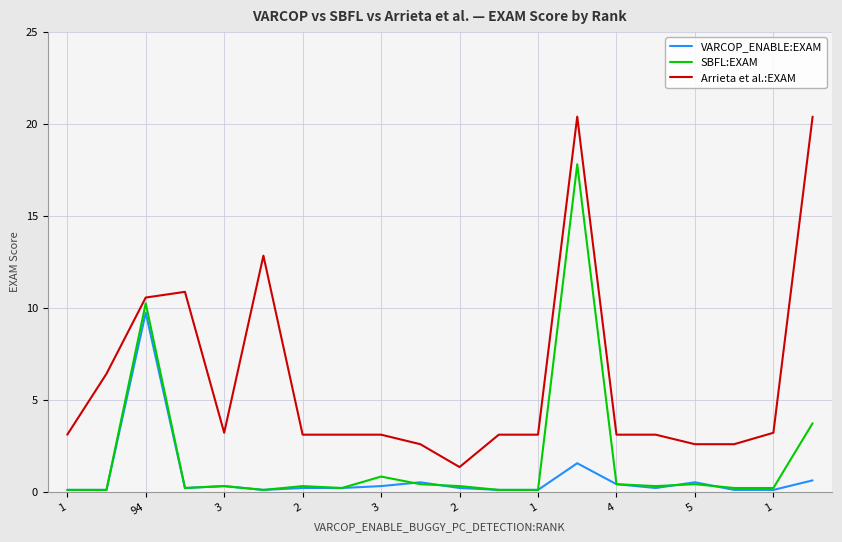

Does the chart have visible grid lines?

Yes